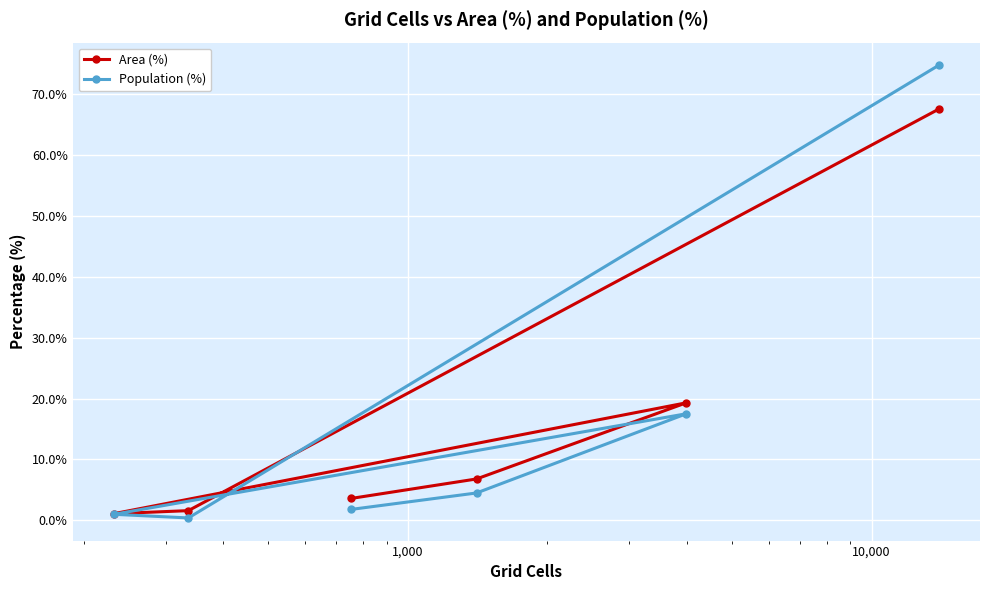

How many data points in Population (%) are above 4?

3